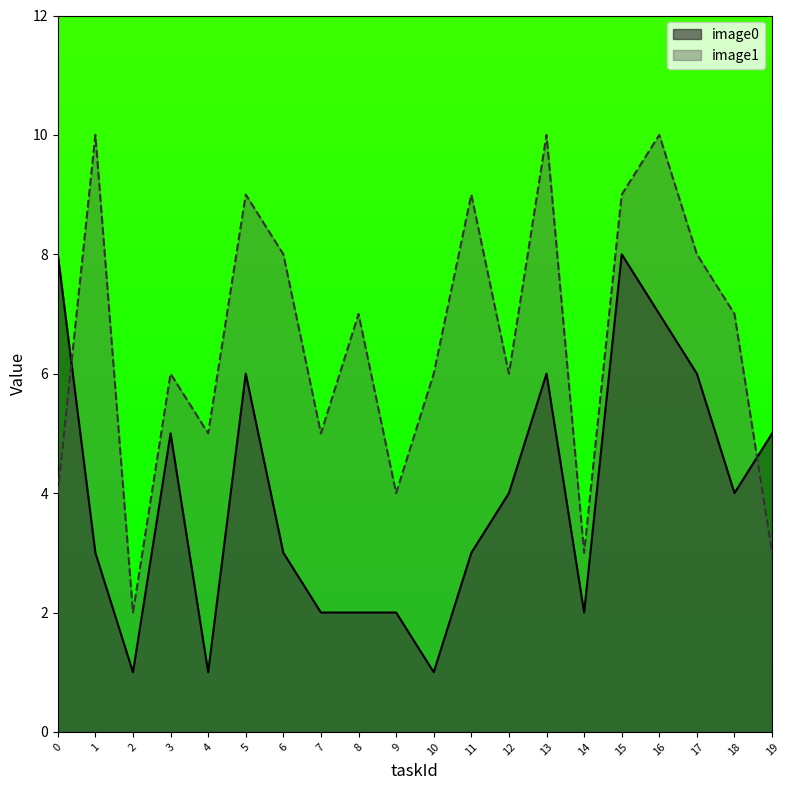

In image1, how many points are higher than both neighbors (excluding endpoints)?

7